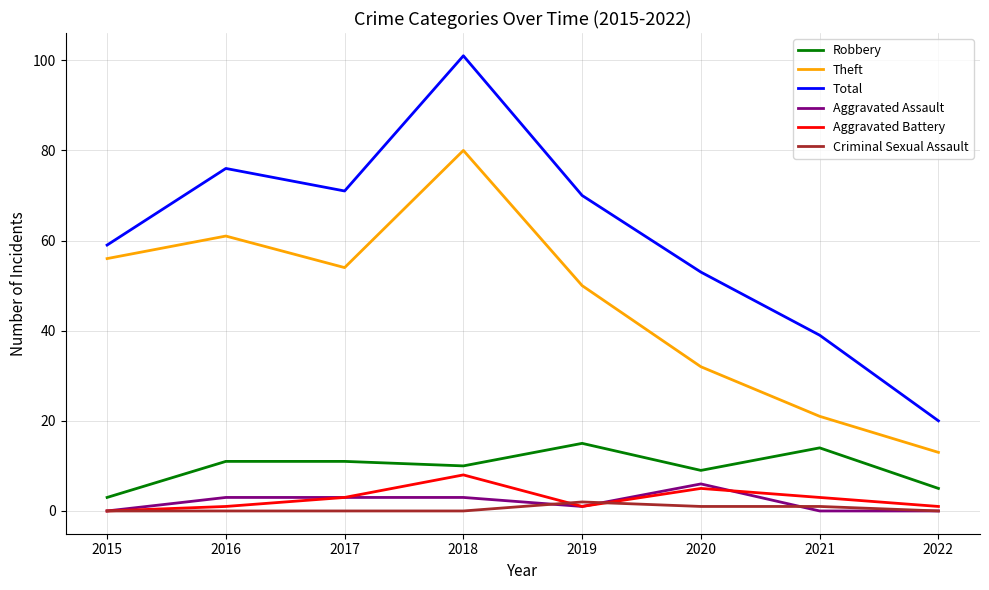

True or false: Aggravated Assault and Theft intersect in this chart.

False